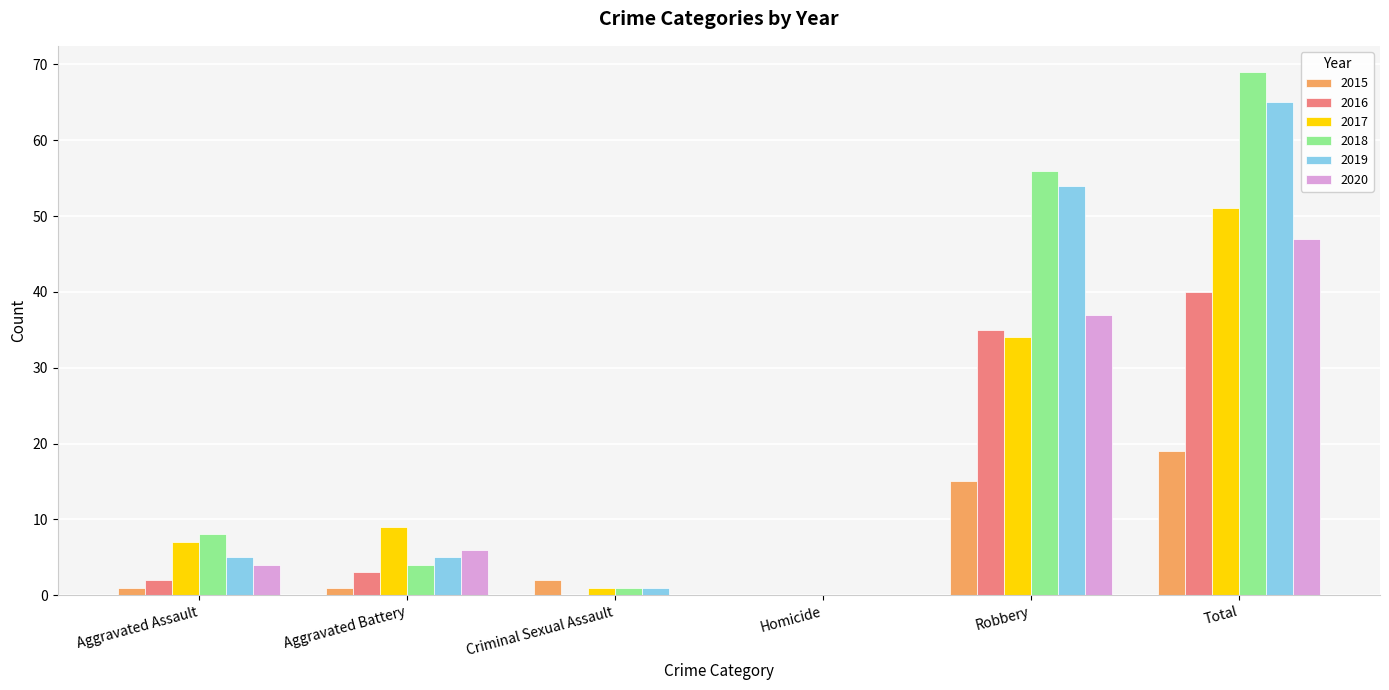

What is the sum of all 2017 values?

102